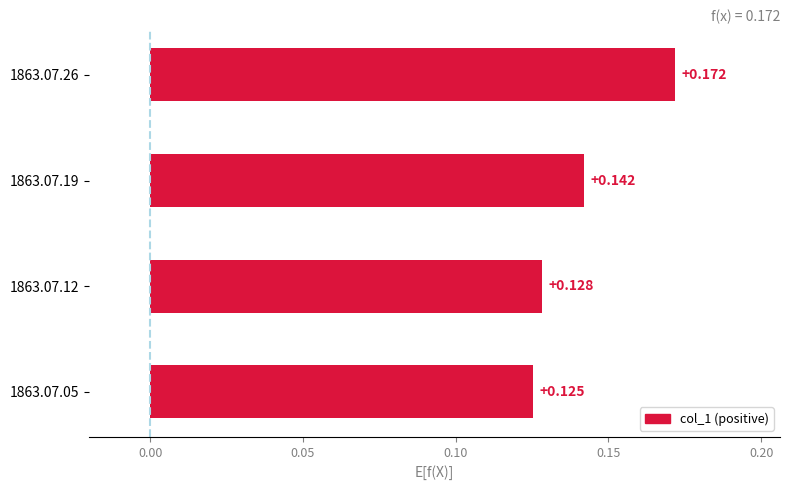

Count the number of categories in the chart.

4